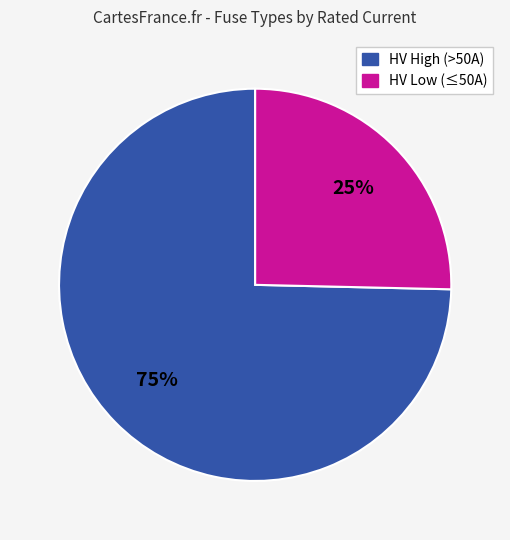

Does any single category account for the majority?

Yes